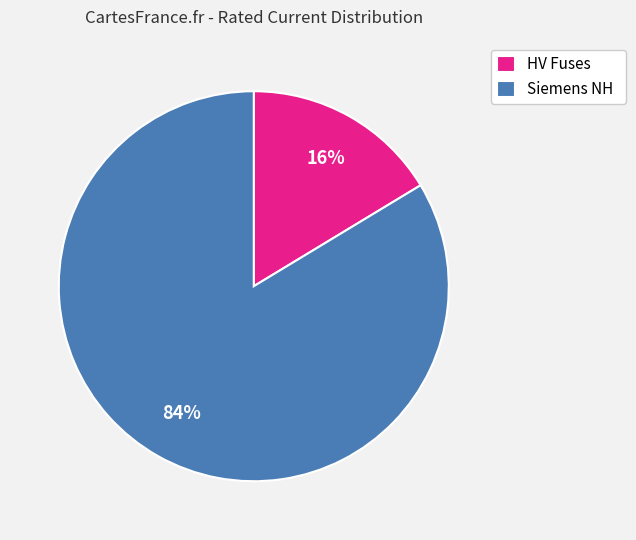

To the nearest percent, what is the average slice percentage?

50%